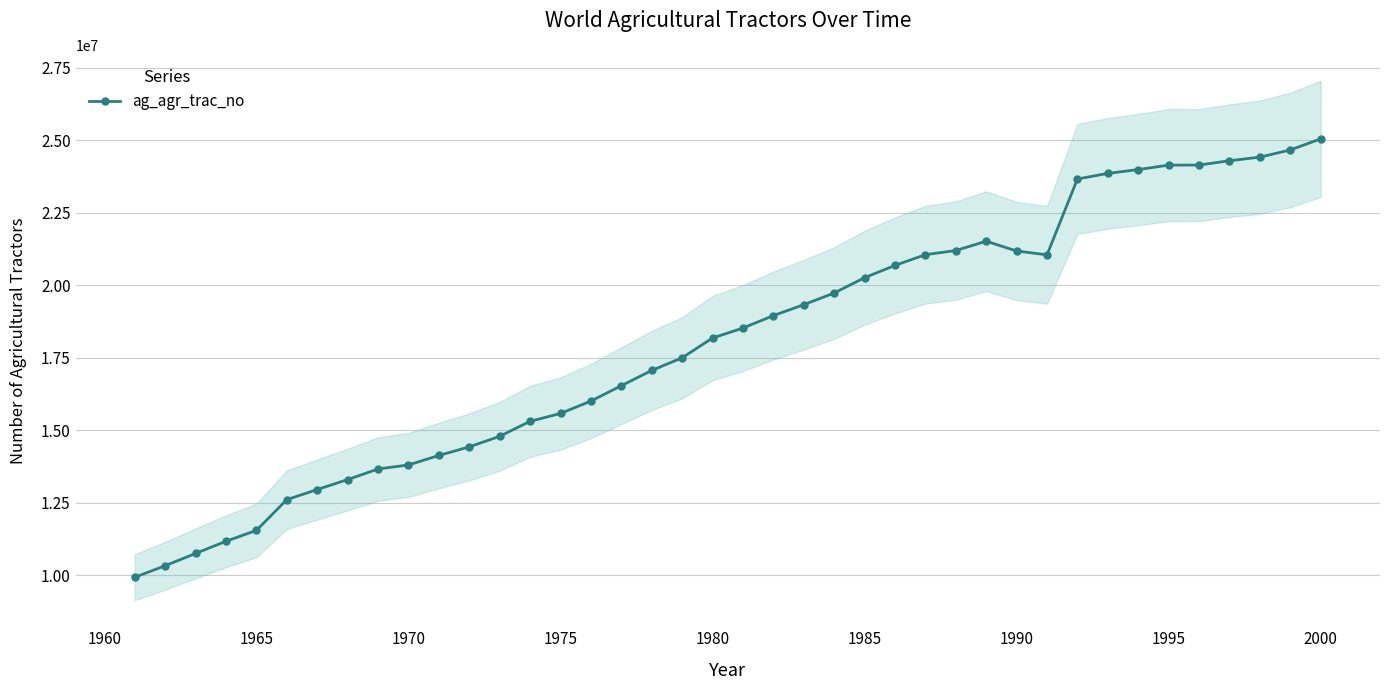

What is the lowest value of the ag_agr_trac_no series?

9934791